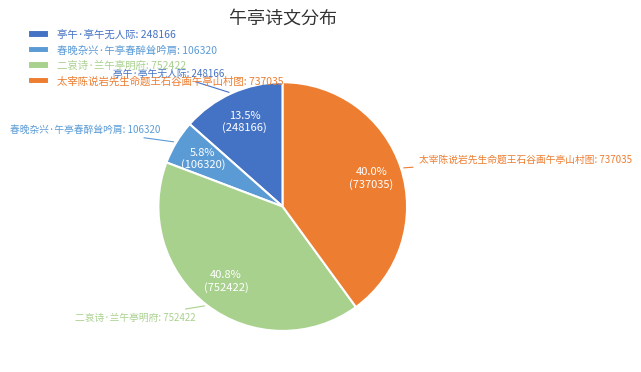

To the nearest percent, what is the average slice percentage?

25%